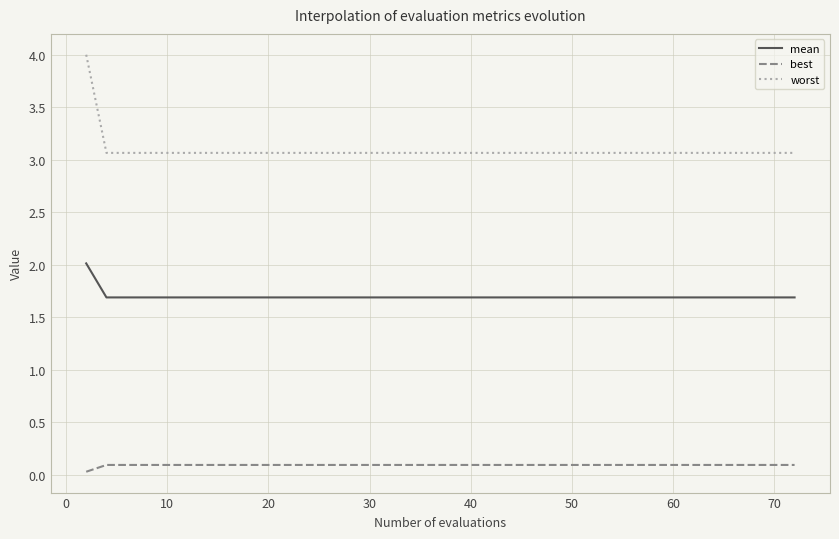

Which series has the largest range (max minus min)?

worst